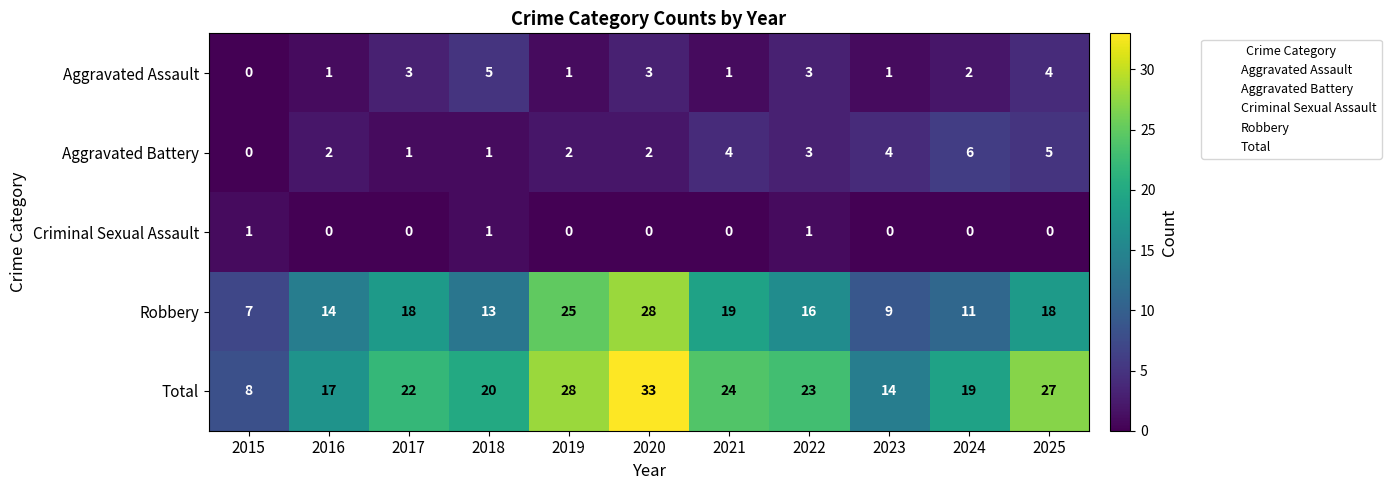

What is the spread (max minus min) of values at 2024?

19